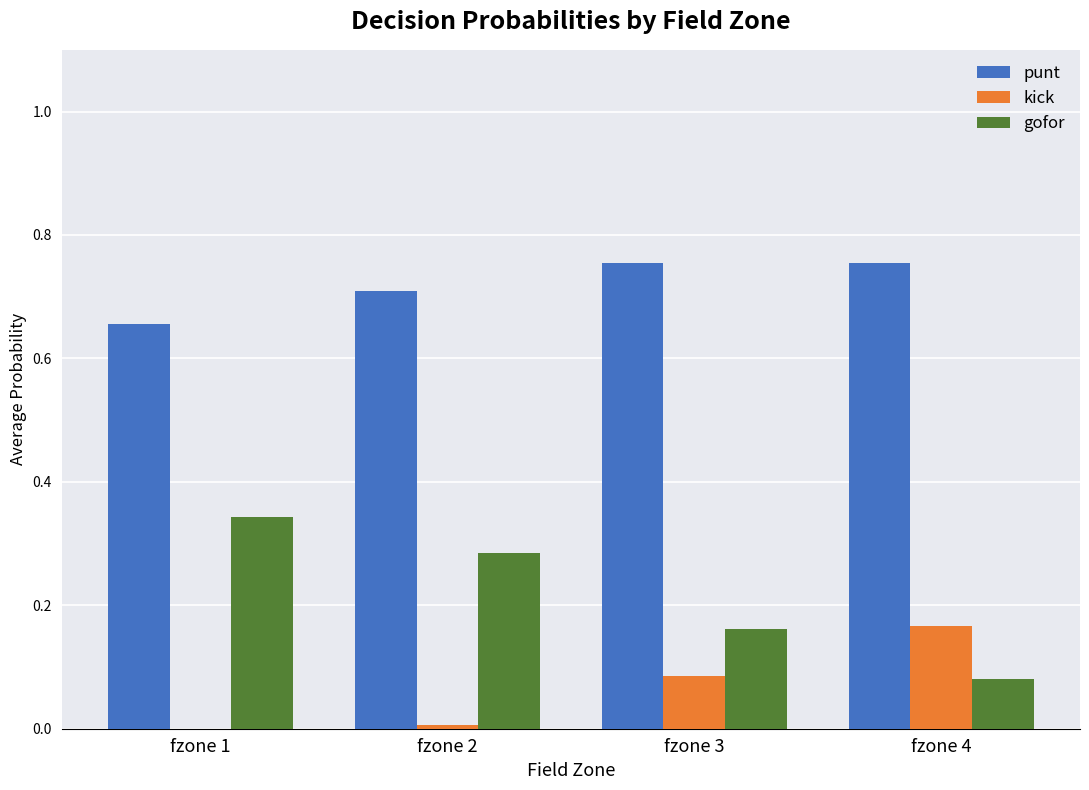

Which series changed the most between fzone 1 and fzone 4?

gofor